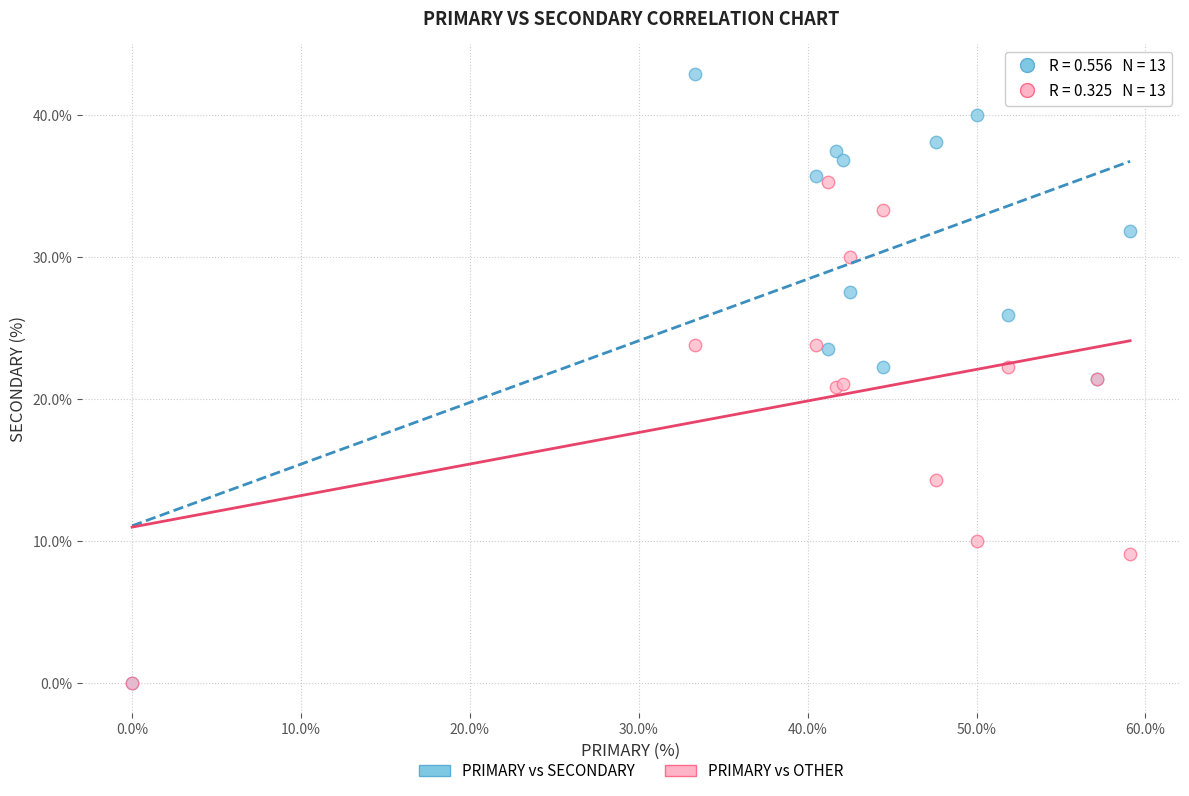

In the PRIMARY vs OTHER series, what Y value is closest to 17?

14.3